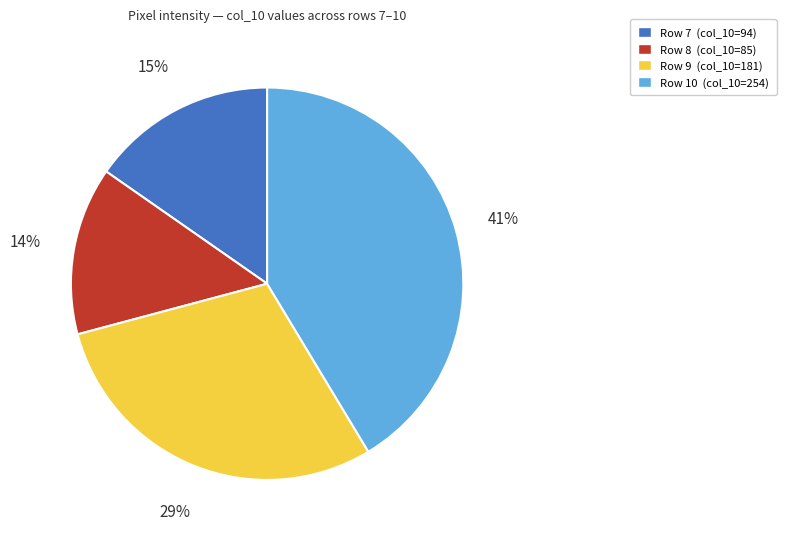

What is the smallest slice in the pie chart?

Row 8 (col_10=85)